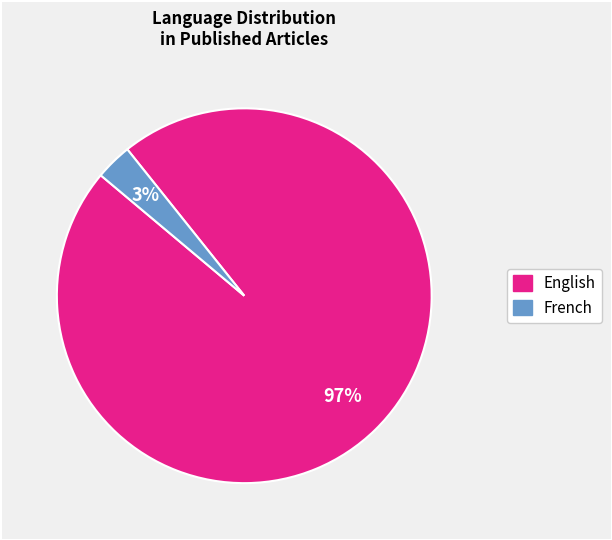

How many segments does this pie chart have?

2